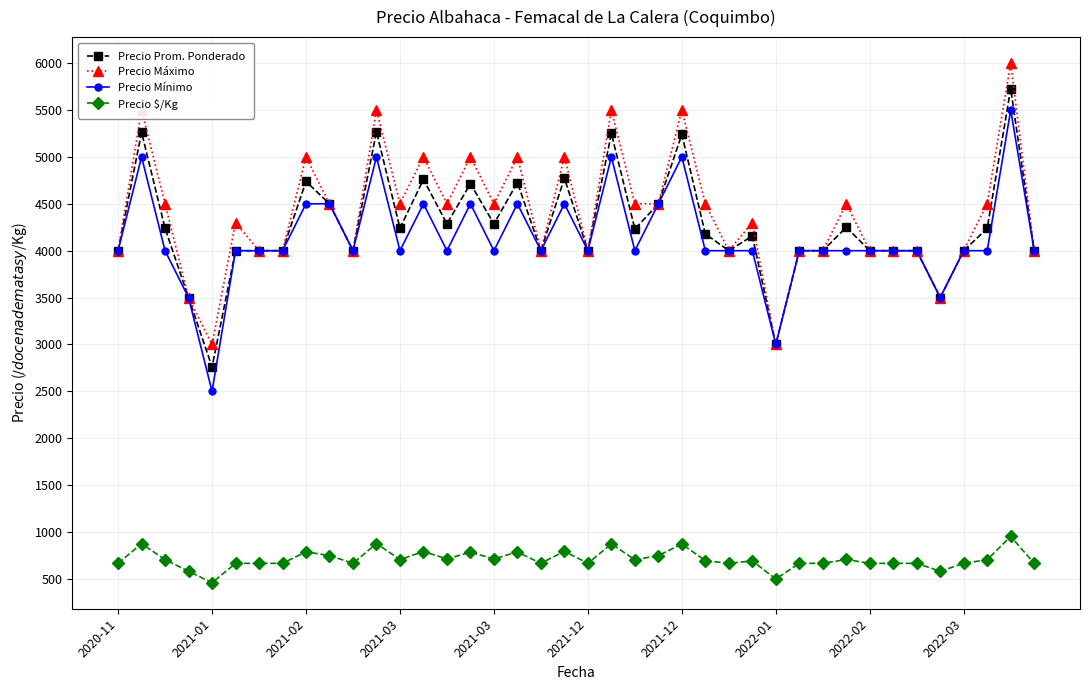

How many lines are shown in the chart?

4